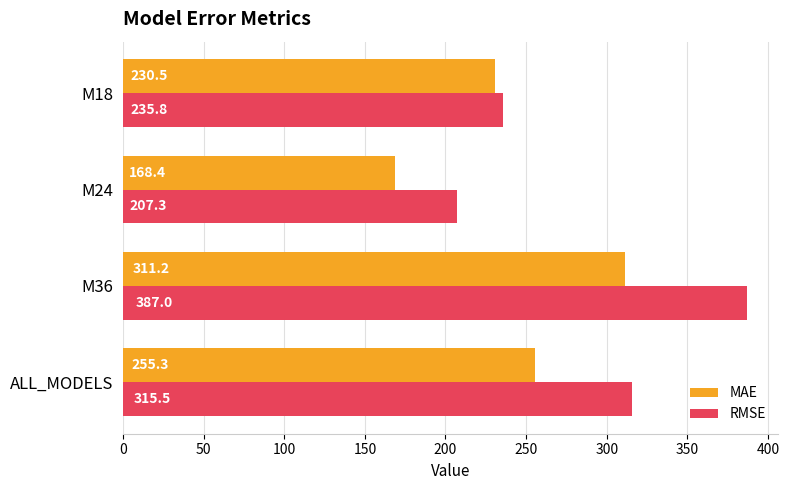

Rank the series by their average value, from lowest to highest.

MAE, RMSE